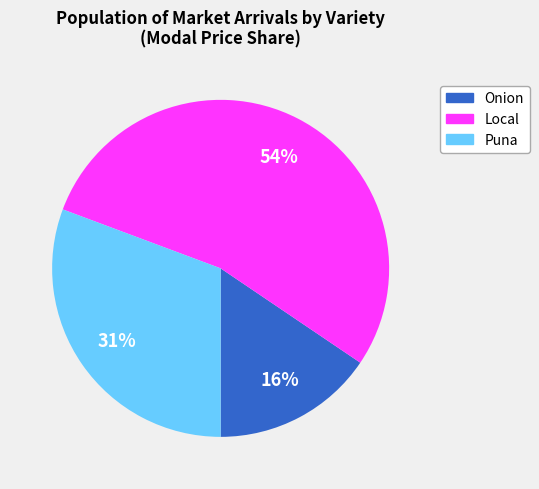

Is there any slice that represents more than half of the pie?

Yes